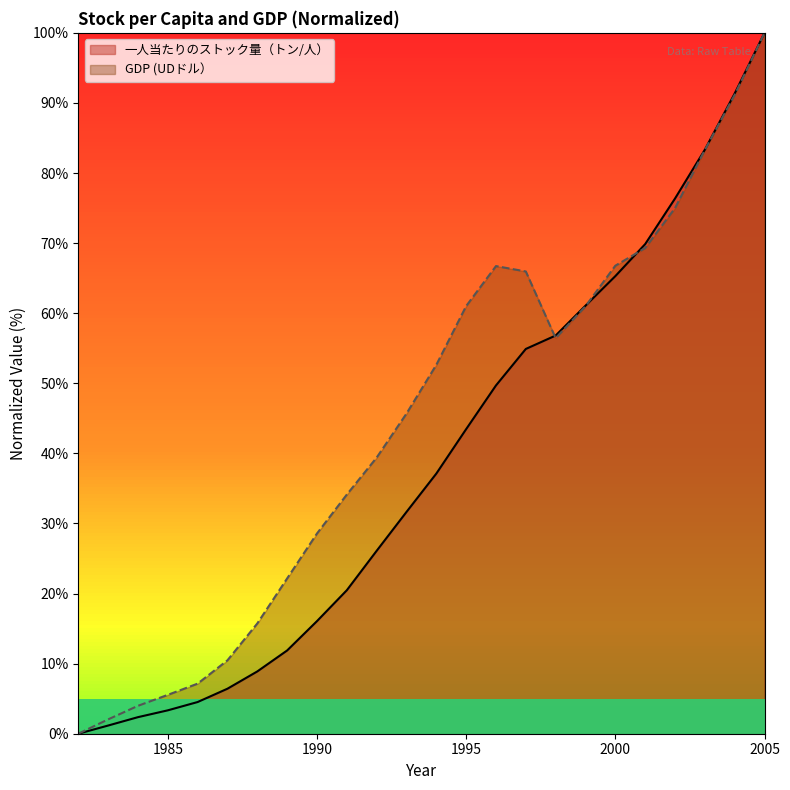

Where is 一人当たりのストック量（トン/人） nearest to the value 50?

1996